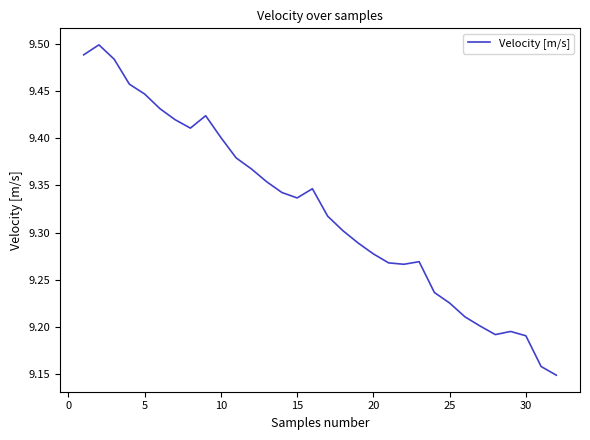

What is the difference between the maximum and minimum values?

0.3